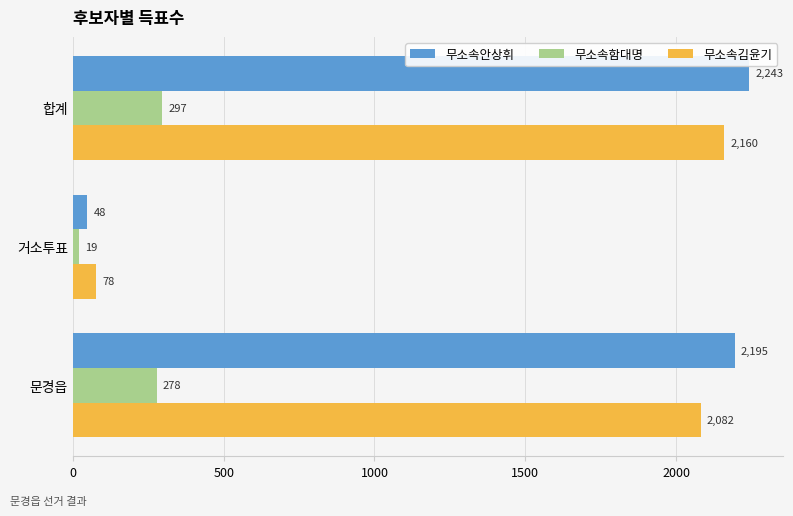

What is the maximum value for 무소속김윤기?

2160